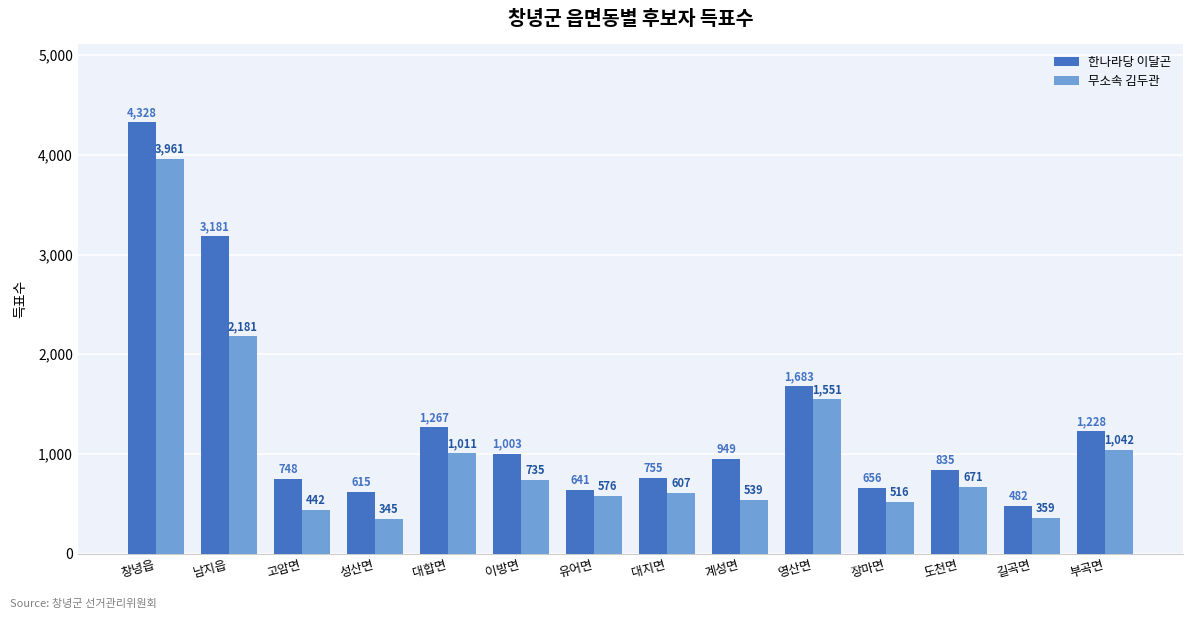

Reading left to right, transcribe all the data shown in this chart.

한나라당 이달곤: 창녕읍=4328	남지읍=3181	고암면=748	성산면=615	대합면=1267	이방면=1003	유어면=641	대지면=755	계성면=949	영산면=1683	장마면=656	도천면=835	길곡면=482	부곡면=1228
무소속 김두관: 창녕읍=3961	남지읍=2181	고암면=442	성산면=345	대합면=1011	이방면=735	유어면=576	대지면=607	계성면=539	영산면=1551	장마면=516	도천면=671	길곡면=359	부곡면=1042